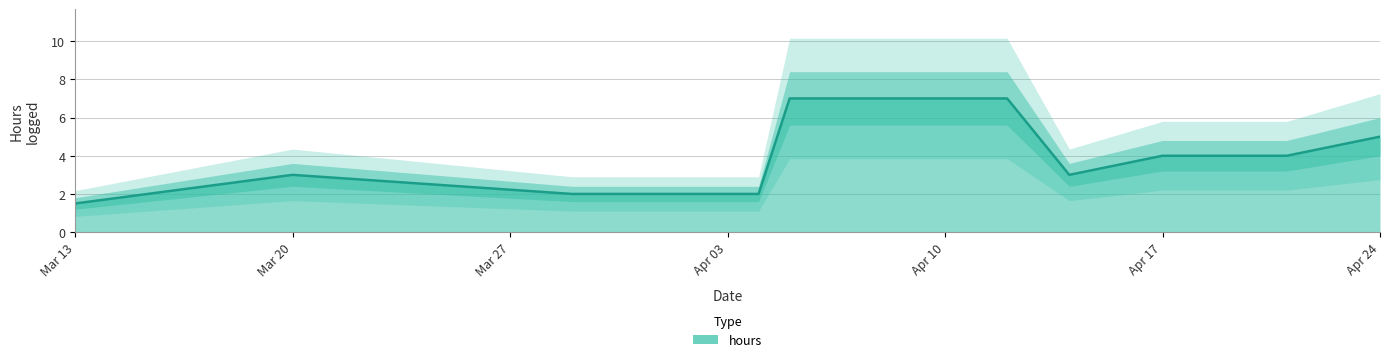

At which label does hours reach its minimum?

Mar 13